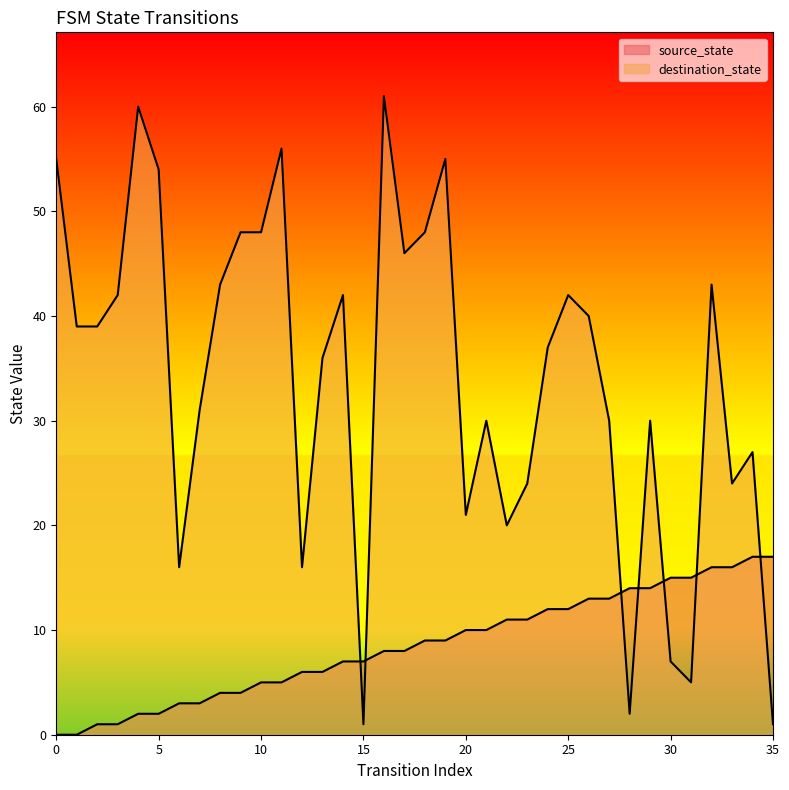

How many data points in source_state are above 9?

16